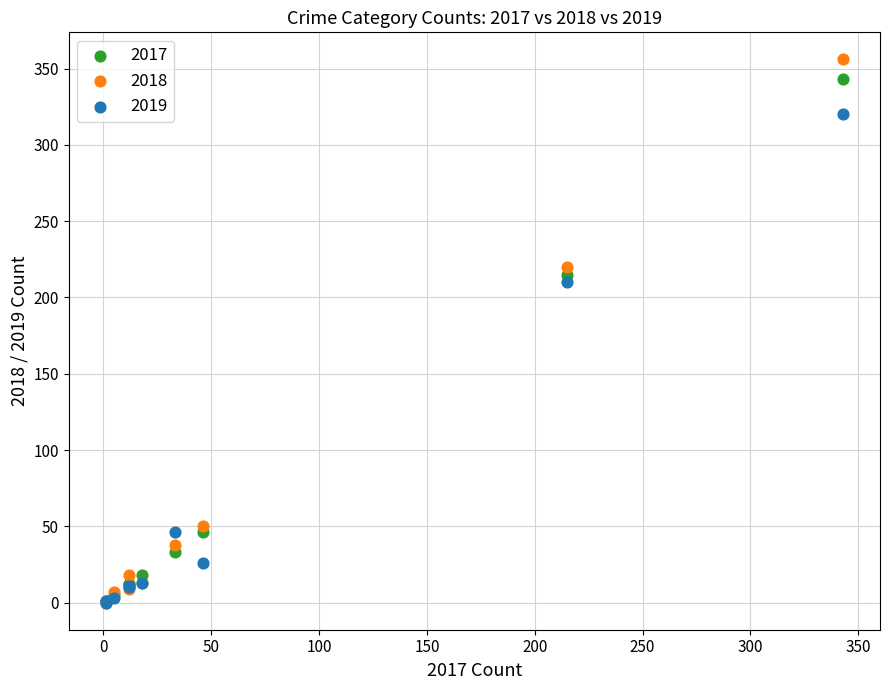

In the 2019 series, what Y value is closest to 160?

210